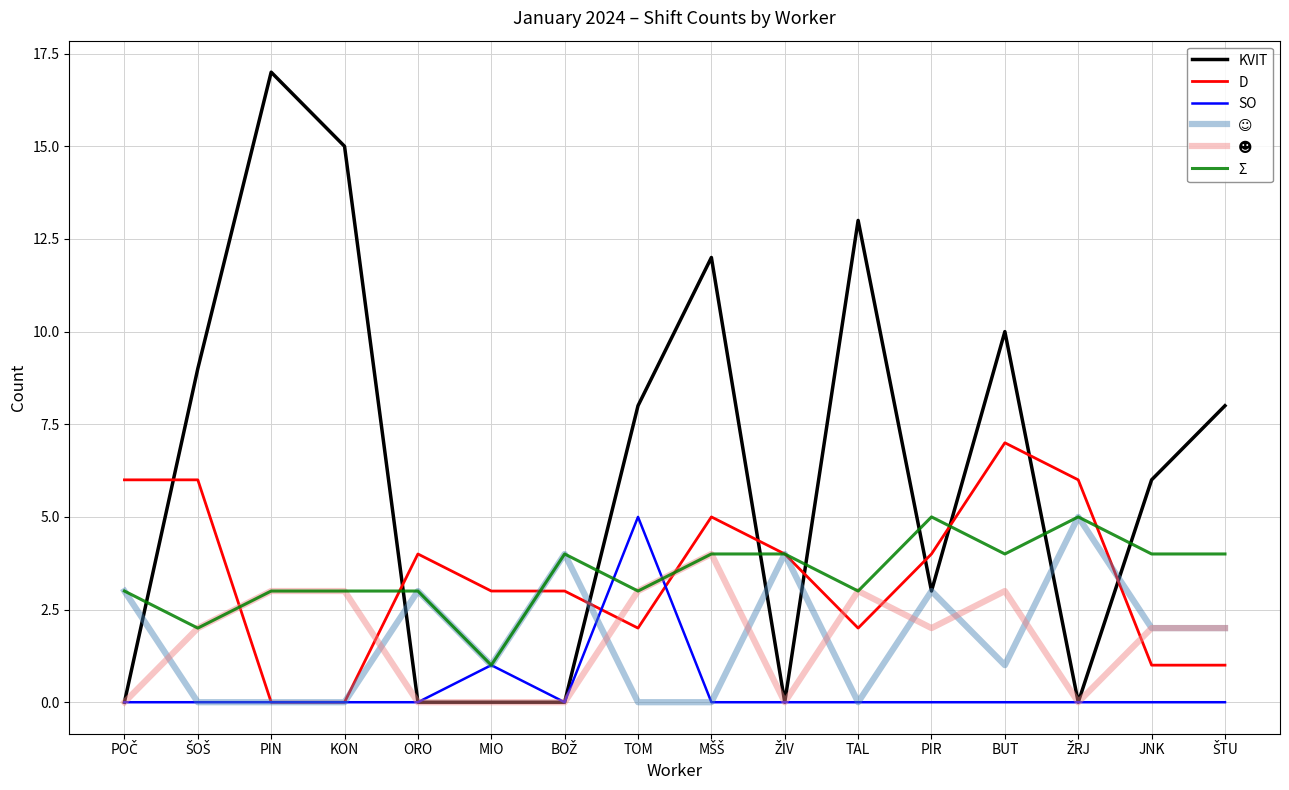

True or false: Σ has more than 0 interior local peaks.

True